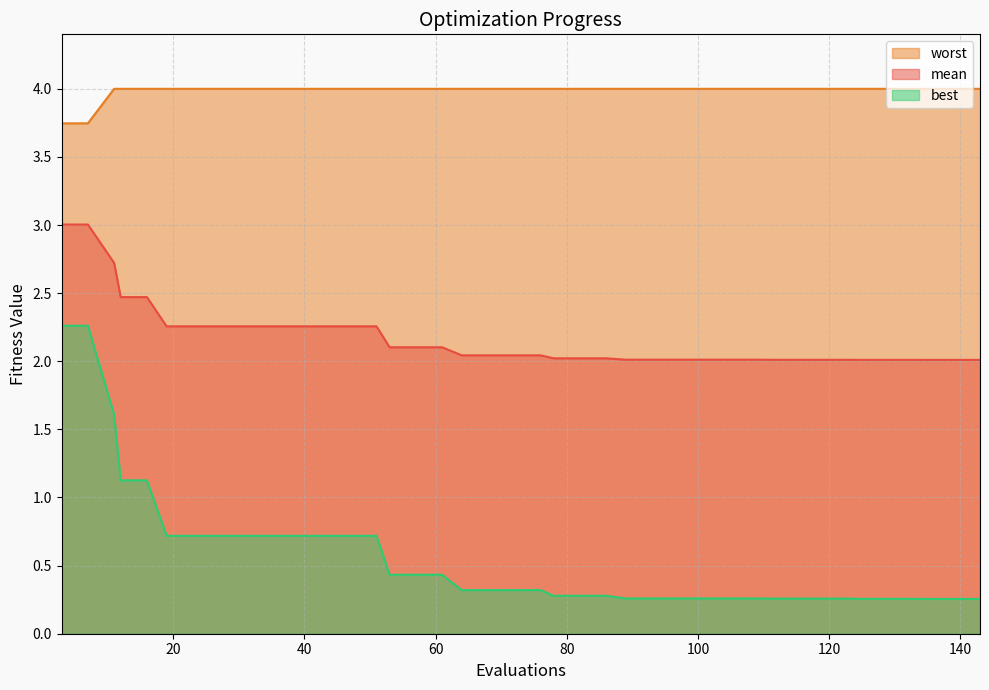

At which label does best reach its minimum?

135